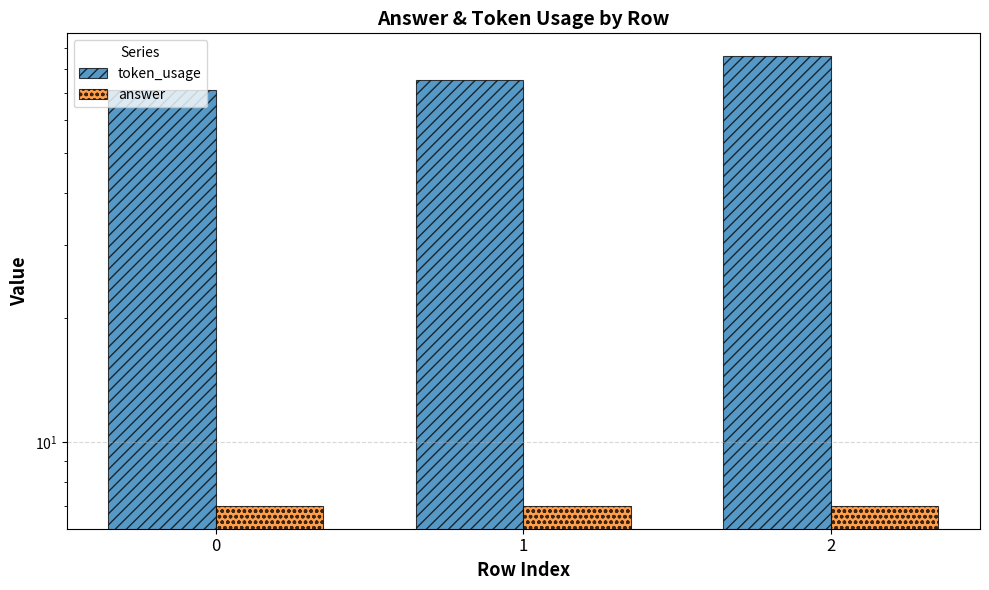

Is the value of token_usage at 2 greater than the value of answer at 0?

Yes